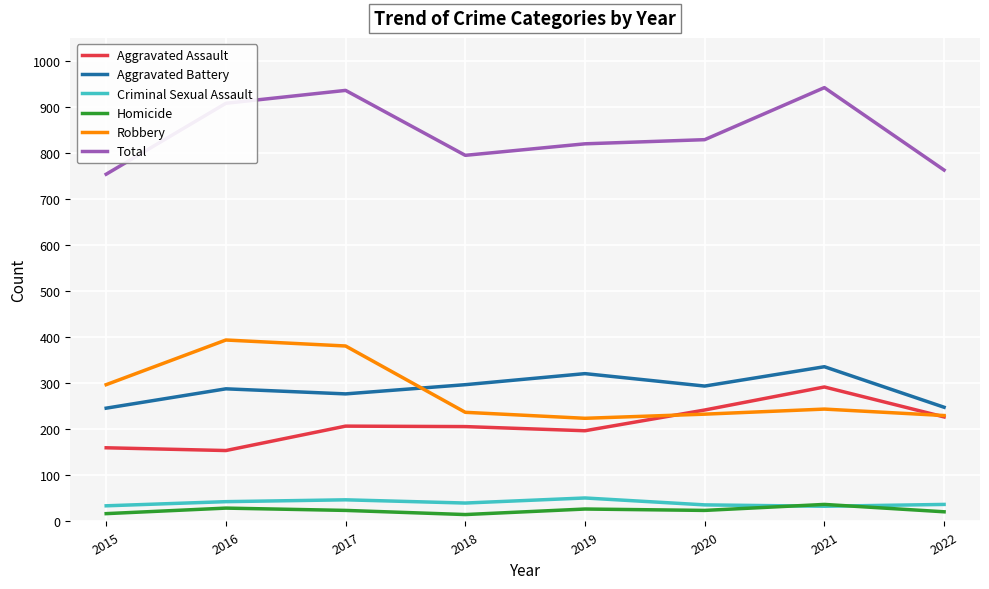

Is it true that Criminal Sexual Assault equals 40 at 2018?

True